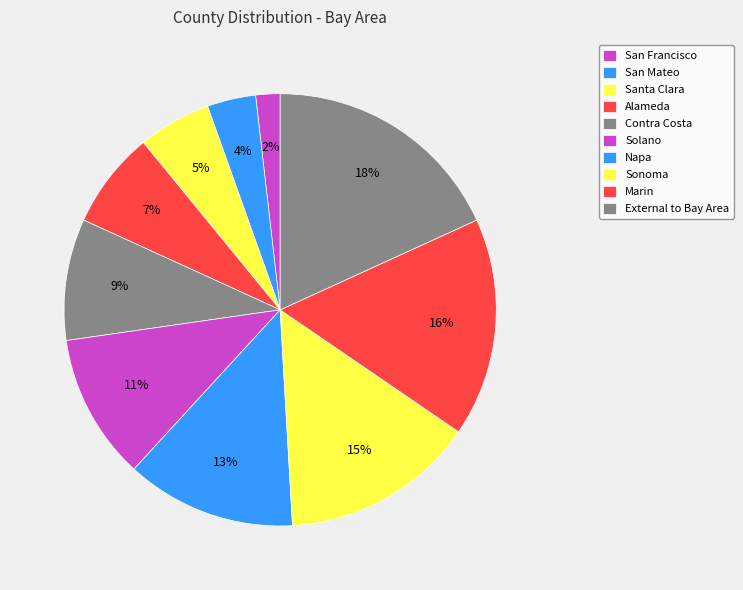

How many slices are in this pie chart?

10